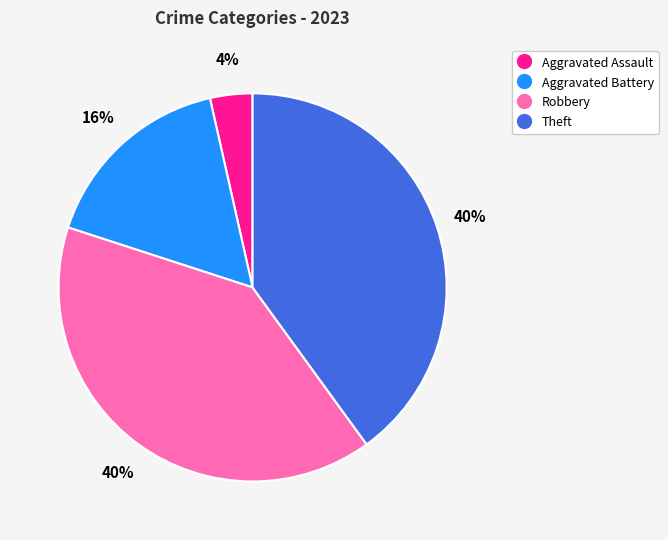

To the nearest percent, what is the combined percentage of Aggravated Assault and Theft?

44%